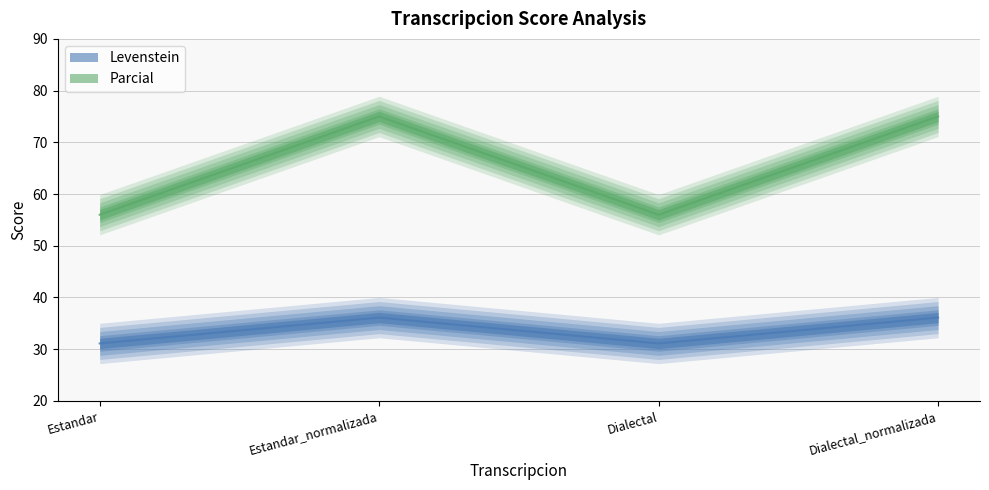

At which category is the sum across all series the highest?

Estandar_normalizada